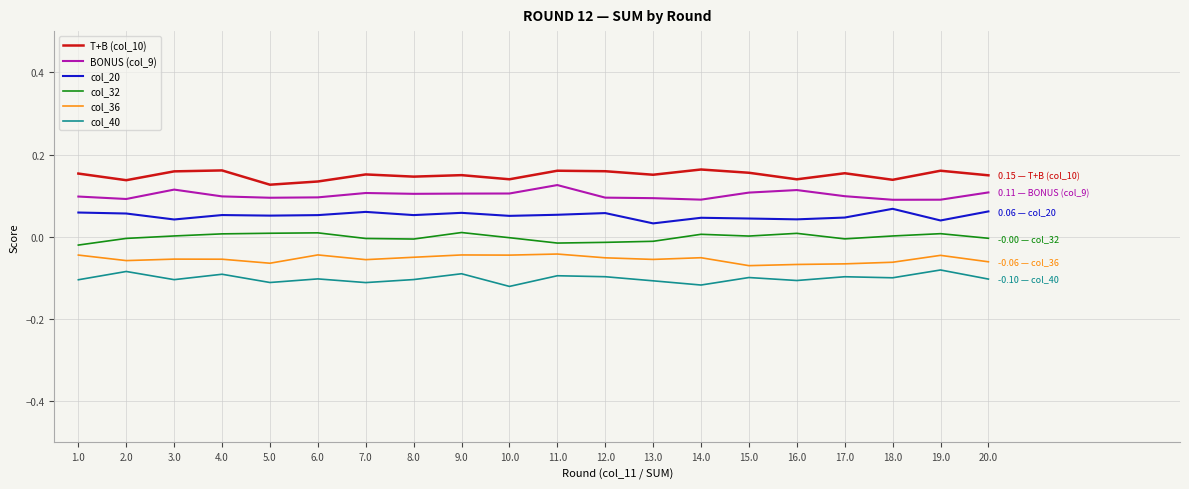

True or false: BONUS (col_9) has a value of 0.1 at 9.0.

True